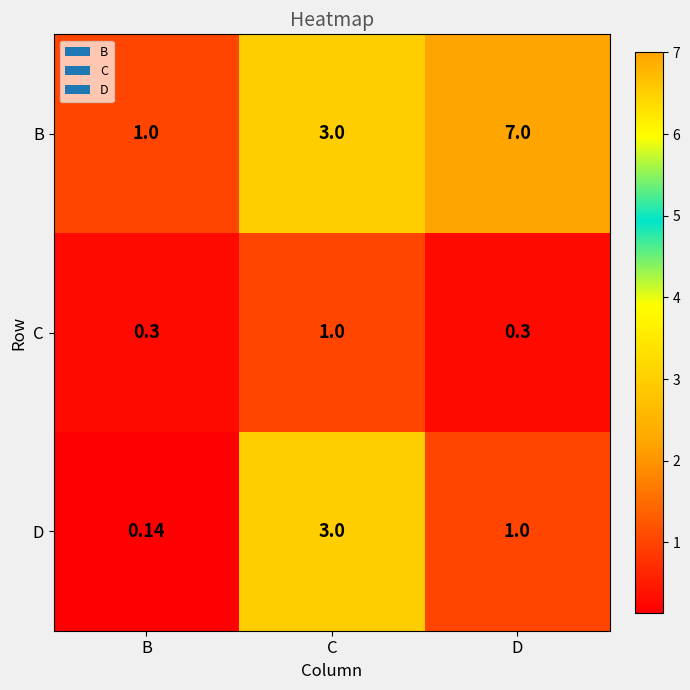

Where is D nearest to the value 1?

D